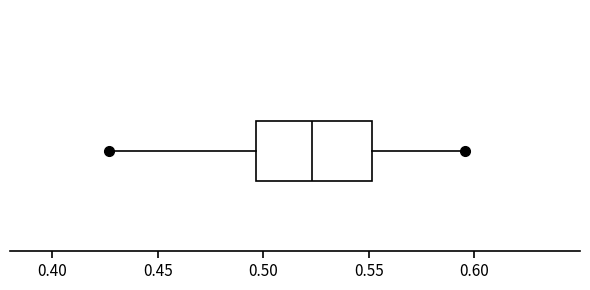

Transcribe this box plot: give where the median line is, the range the box spans, and where the two whiskers end, as read against the x-axis. The values are not printed on the chart, so give them approximately, as read against the axis.

median 0.525, box 0.495 to 0.550, whiskers 0.425 to 0.595